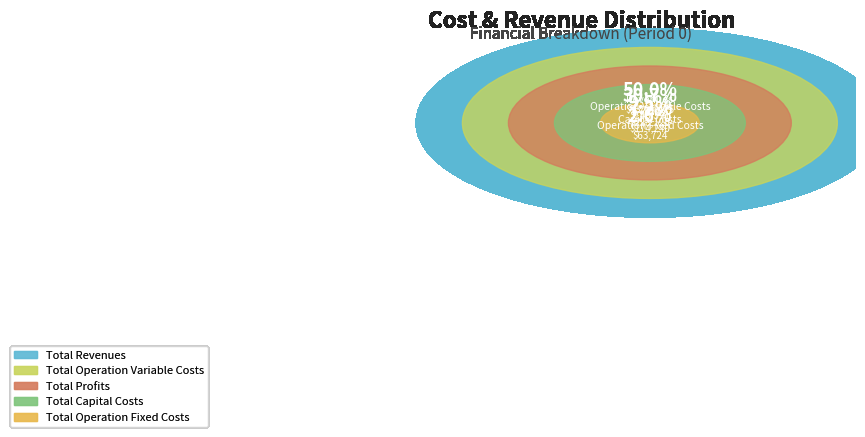

To the nearest percent, what is the combined percentage of Total Capital Costs and Total Operation Fixed Costs?

10%